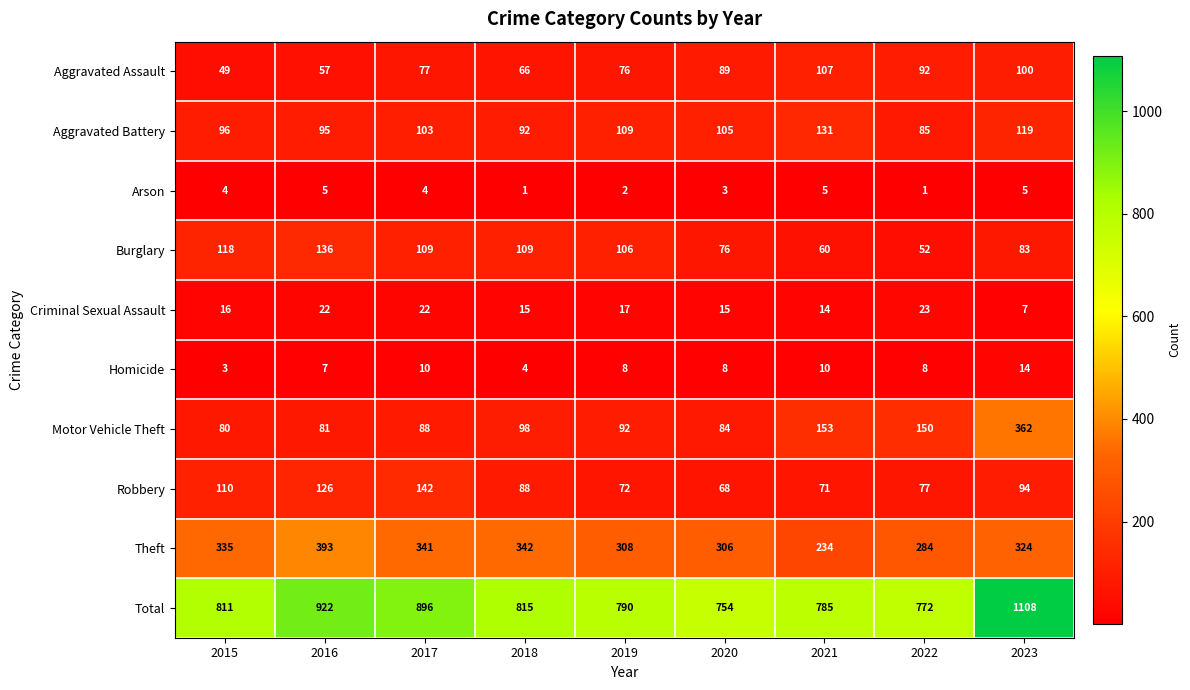

What is the minimum value shown in the chart?

1